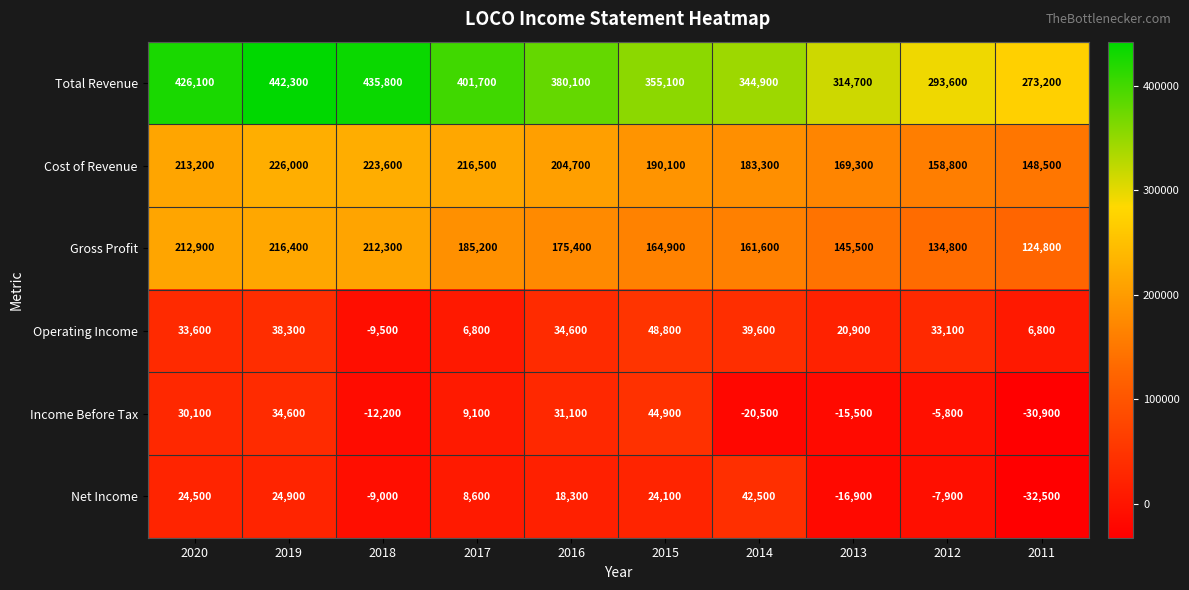

What is the greatest value displayed?

442300